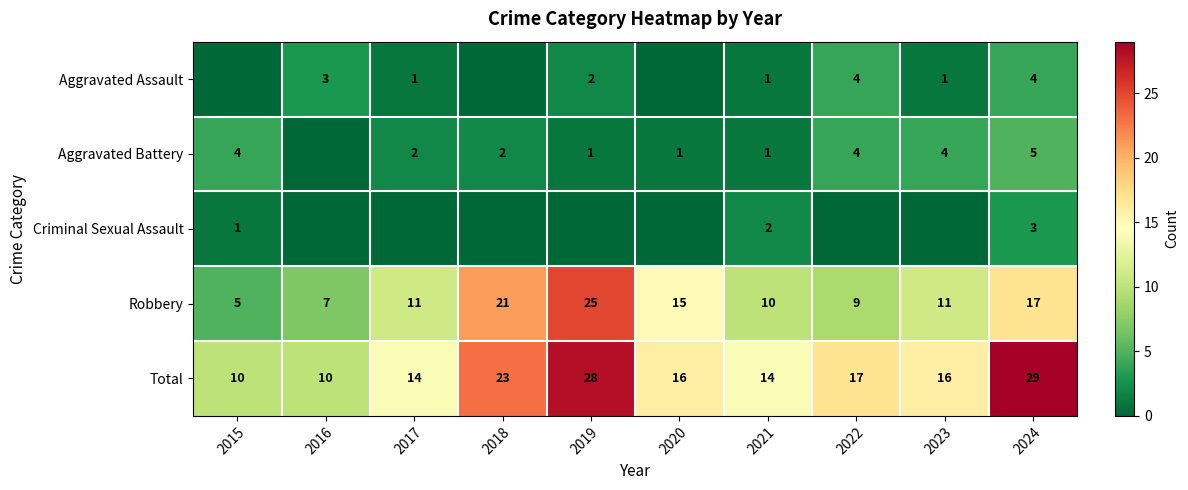

Which category has the highest value in the Total series?

2024